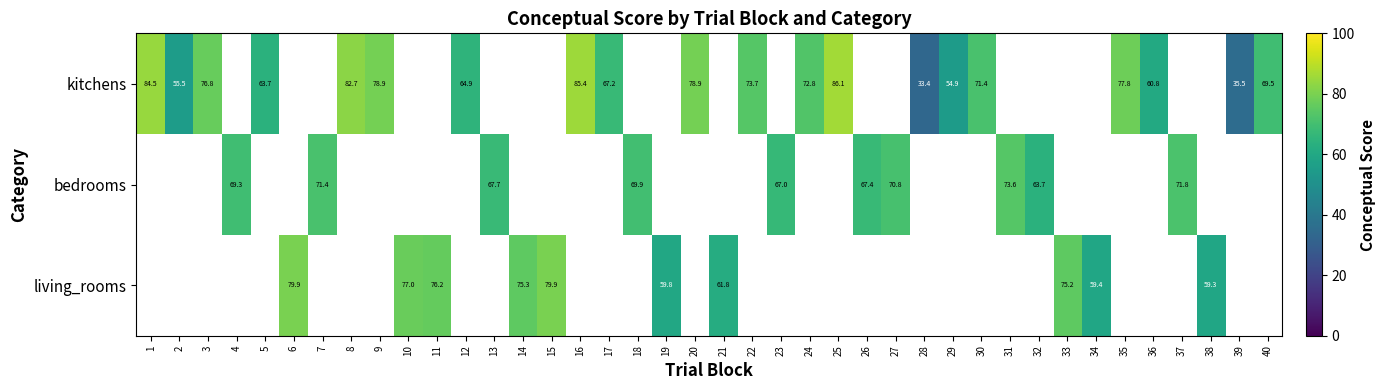

What is the highest value of the kitchens series?

86.1